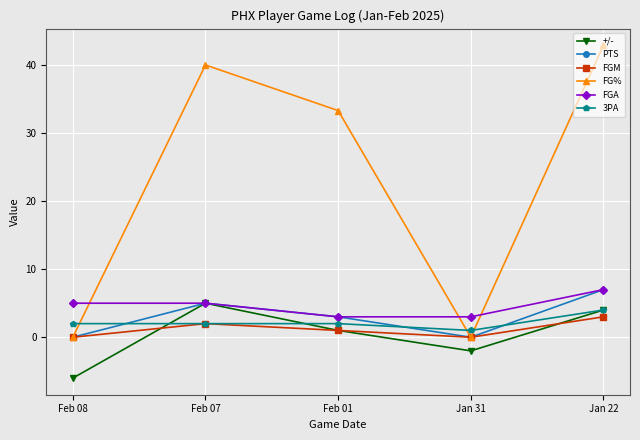

At which label does FG% reach its peak?

Jan 22